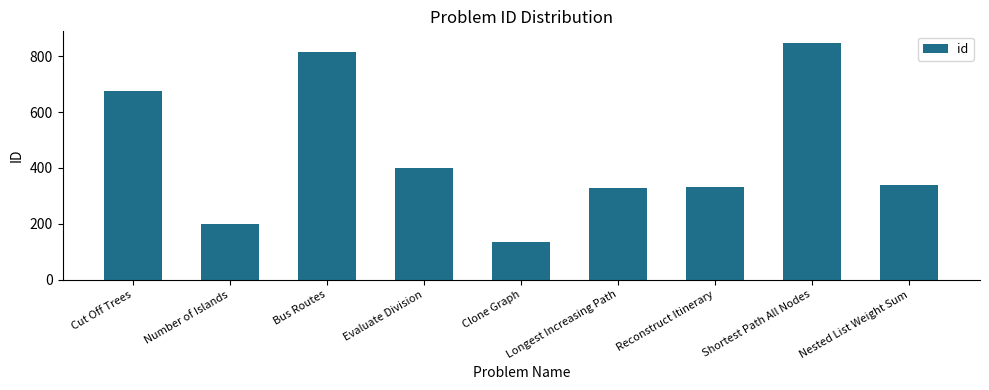

What is the change in value from Evaluate Division to Shortest Path All Nodes?

+448